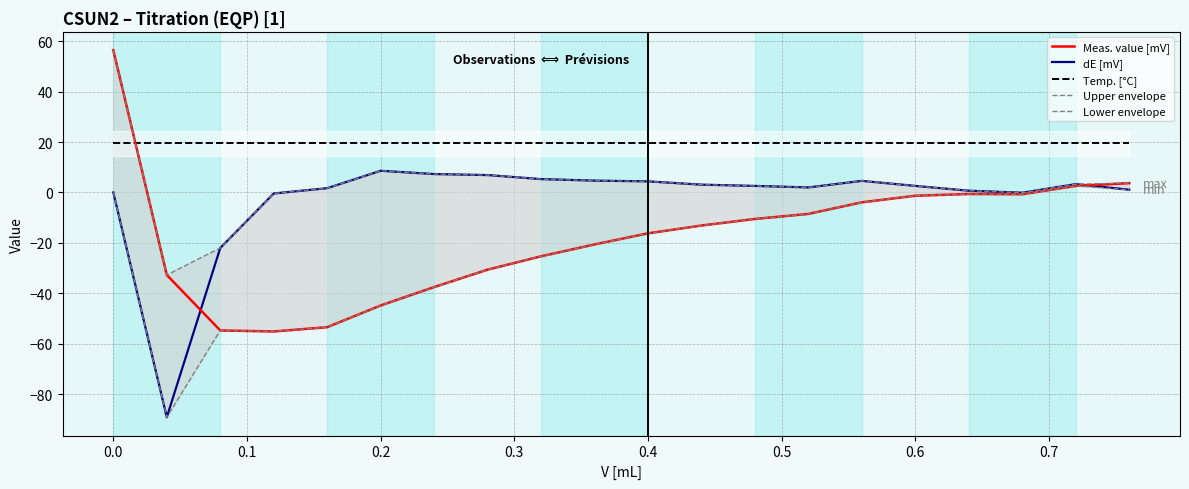

The value of Meas. value [mV] at 0.6 is -47.0. True or false?

False